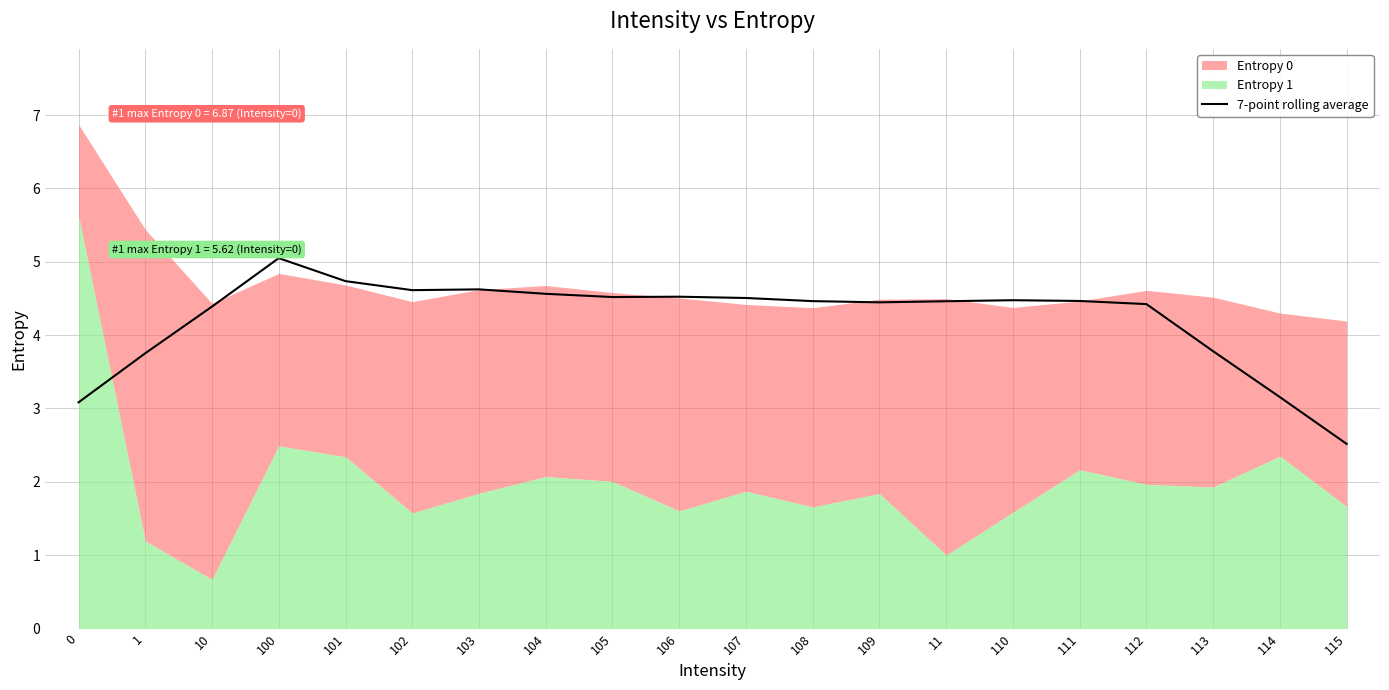

At which label does the data first exceed 4?

10